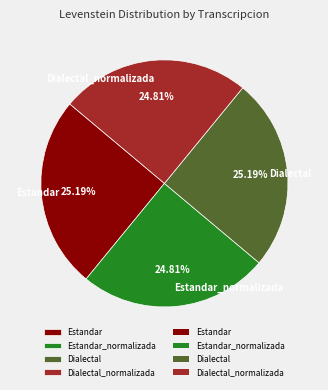

Is it true that Dialectal_normalizada is 25% of the pie?

True